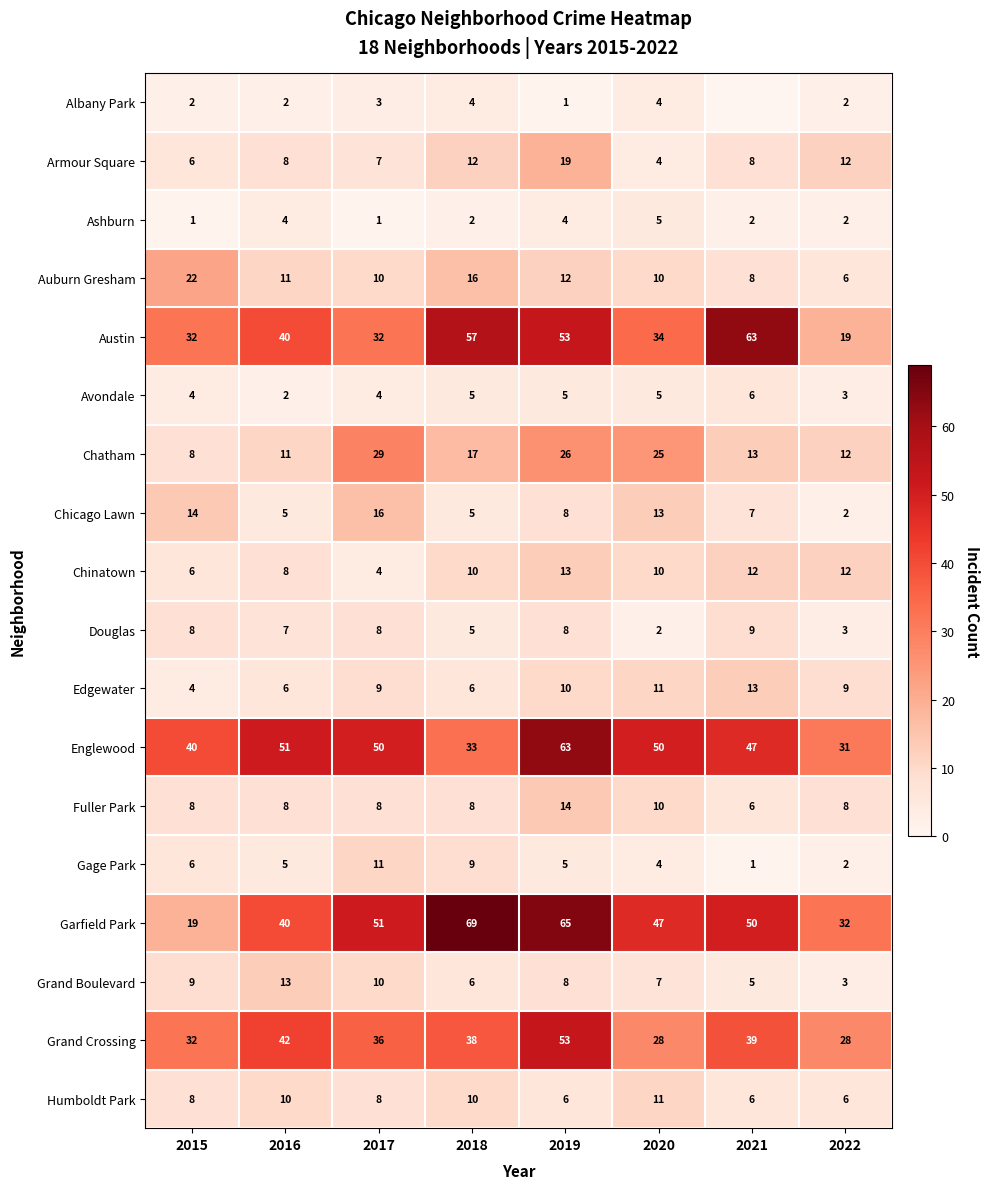

Count the number of data series in this chart.

18